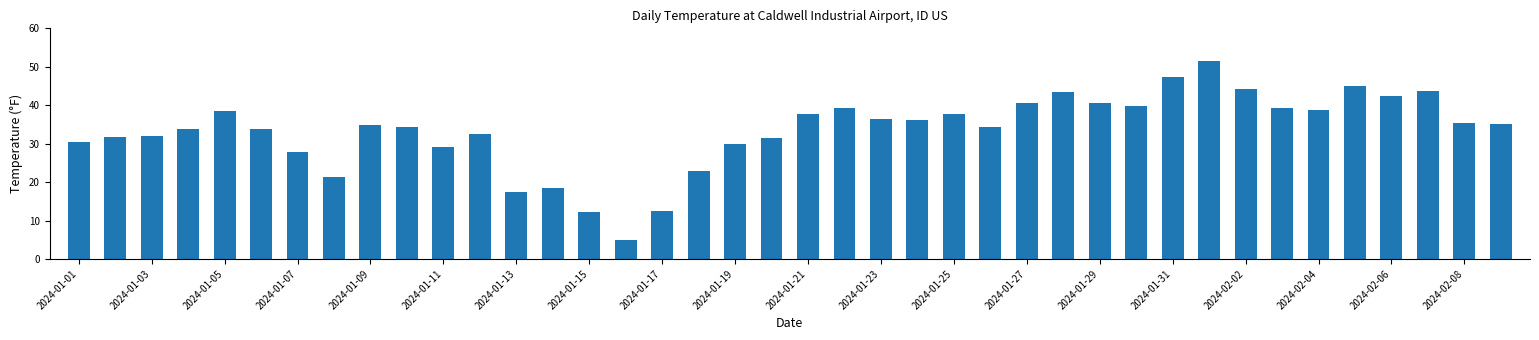

What is the sum of all values?

1338.7